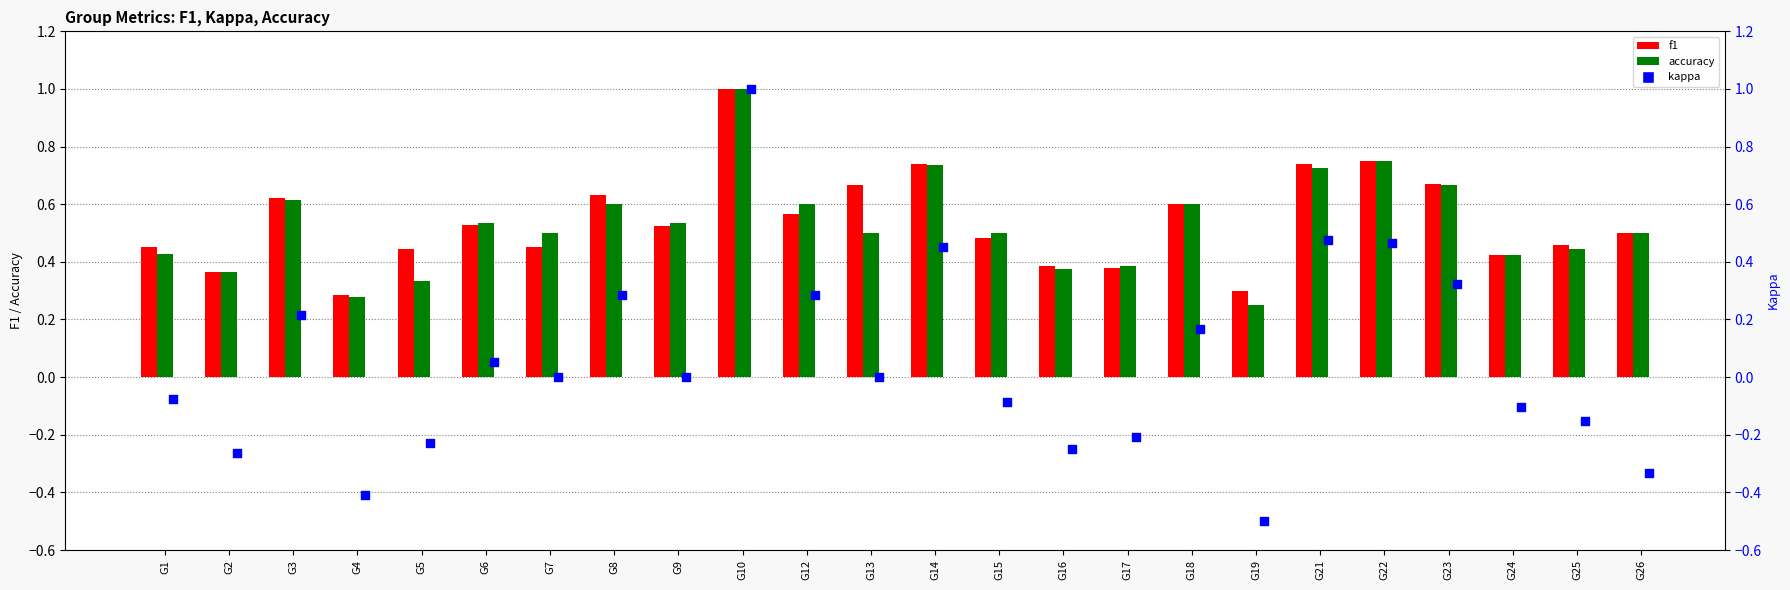

Is the value of f1 at G21 greater than the value of accuracy at G12?

Yes